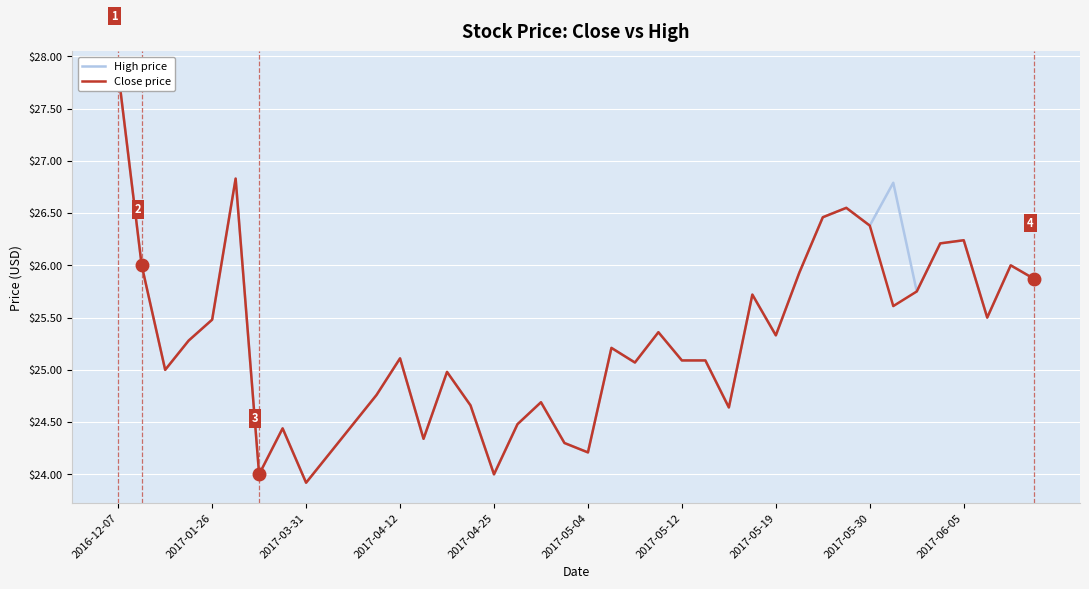

Where does the High price series first go above 25?

2016-12-07